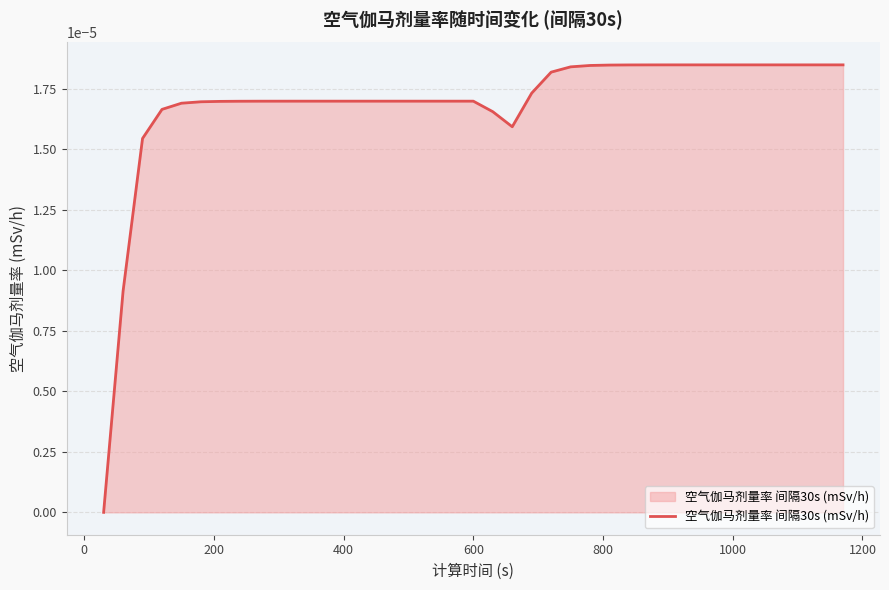

Count the number of categories in the chart.

39